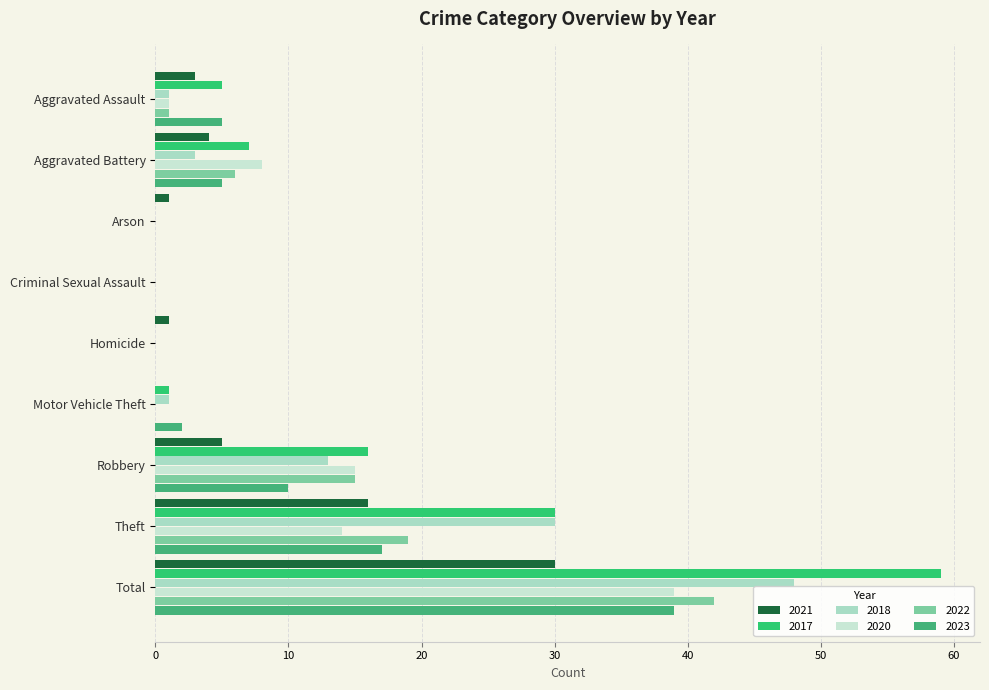

Which category has the highest value in the 2017 series?

Total